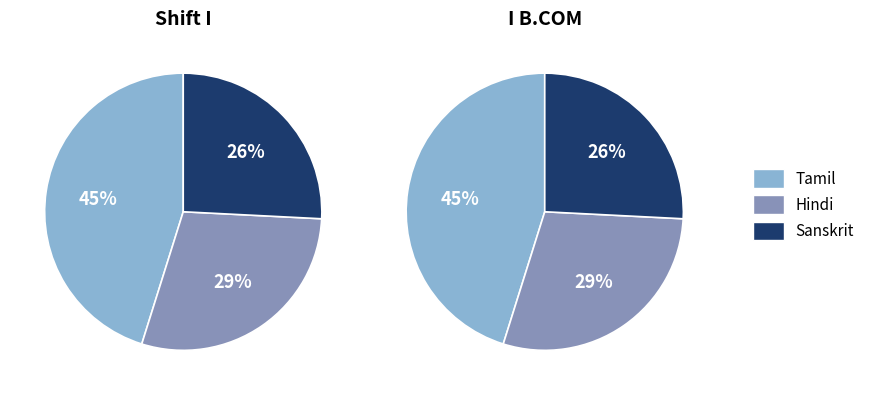

What is the smallest slice in the pie chart?

Sanskrit